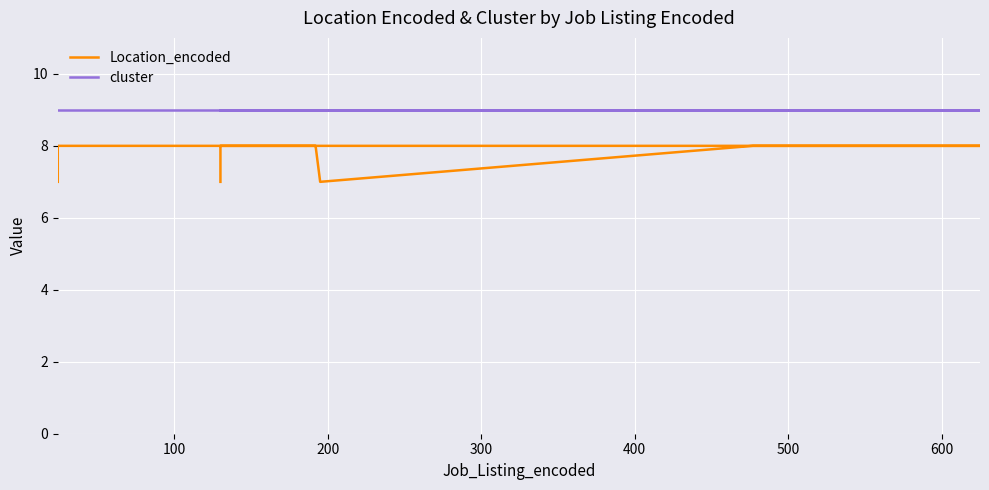

Which series has the largest range (max minus min)?

Location_encoded